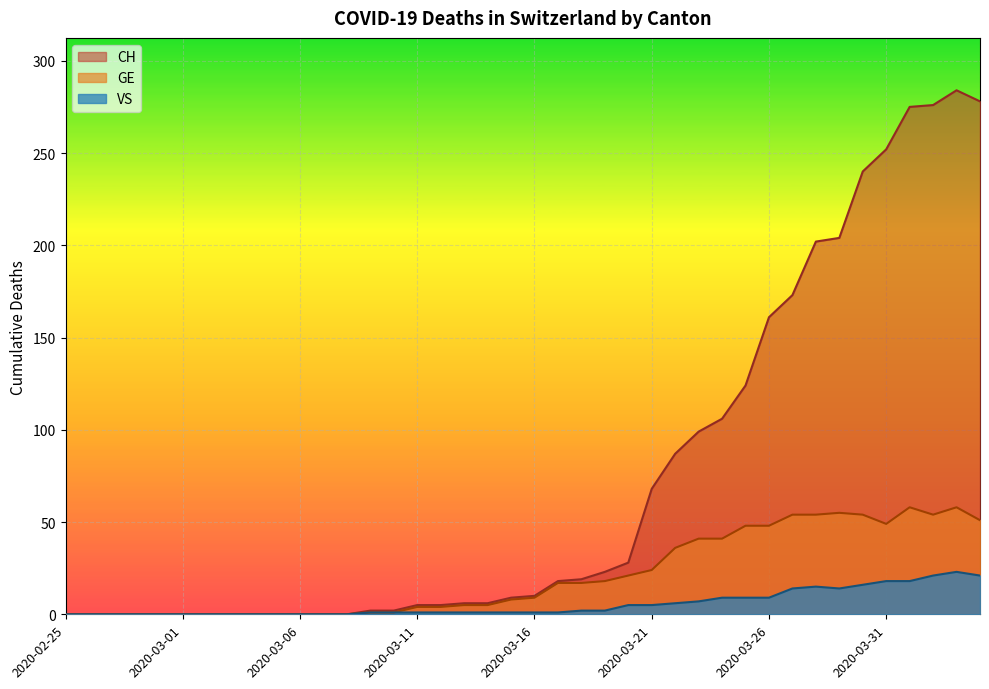

How many lines are shown in the chart?

3